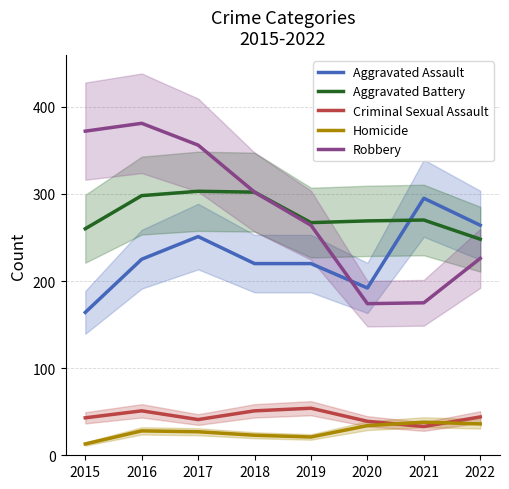

Which category has the highest value in the Aggravated Battery series?

2017